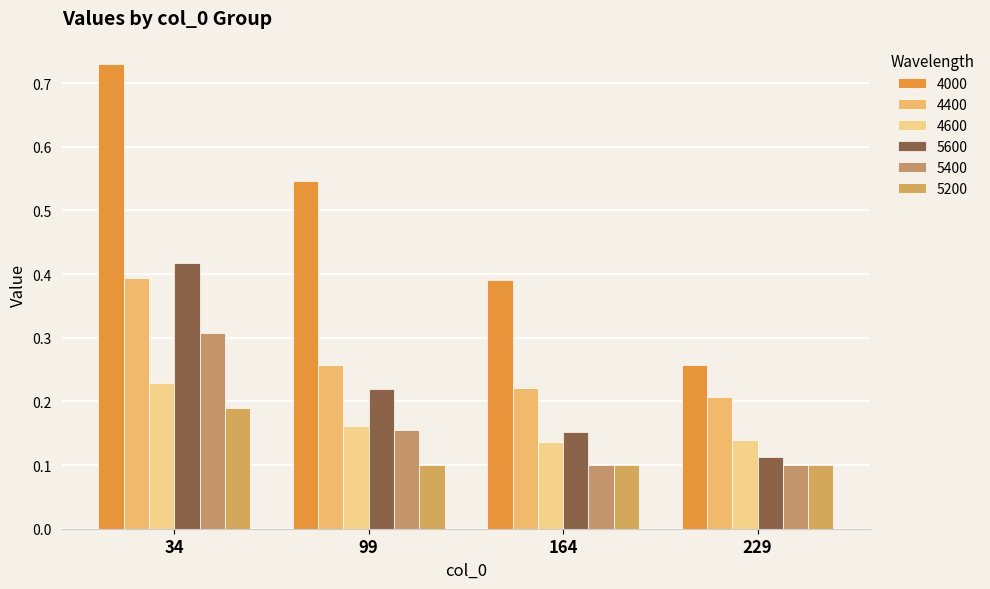

The 4600 series shows 0.1 at 99. True or false?

False